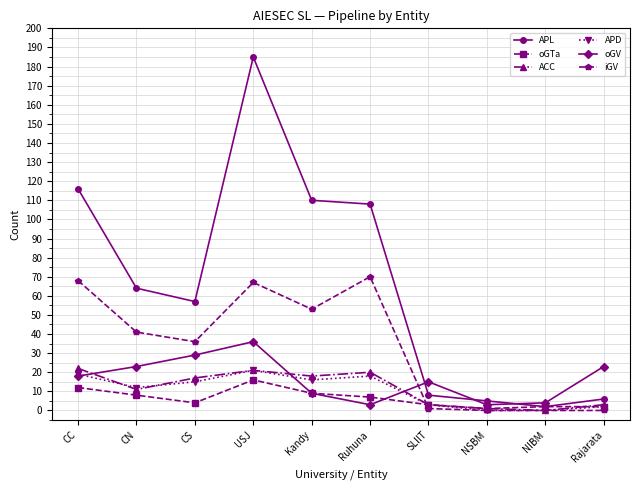

Where is oGV nearest to the value 19?

CC